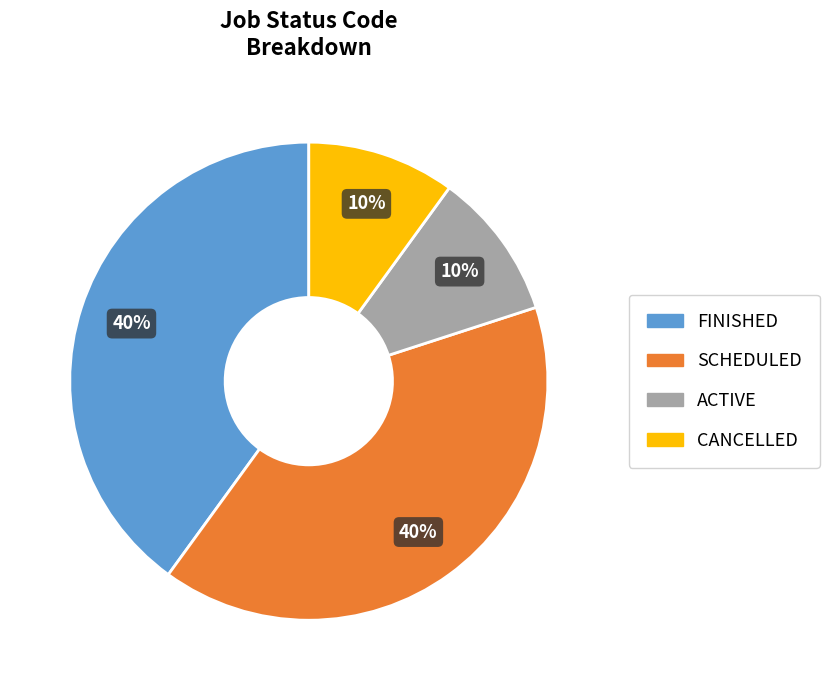

Does any single category account for the majority?

No